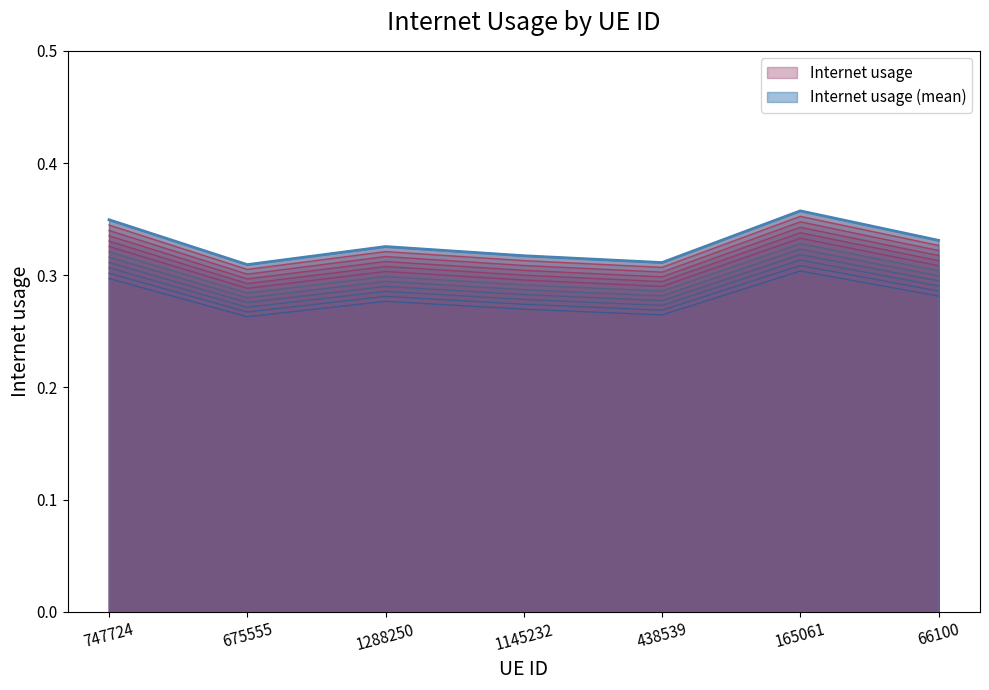

True or false: the data shows 0.3 at 675555.

True